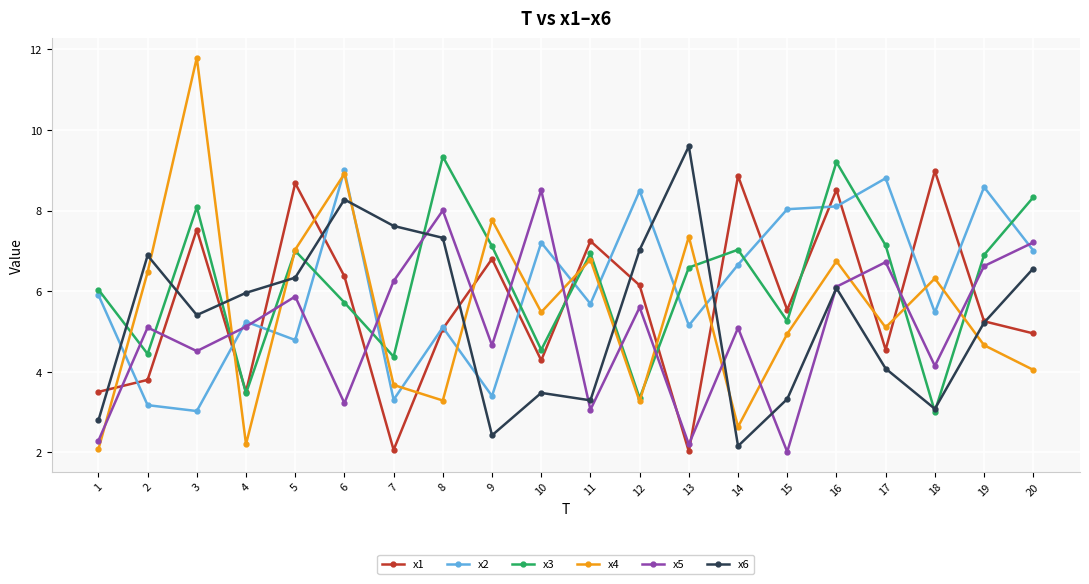

Does the chart have visible grid lines?

Yes